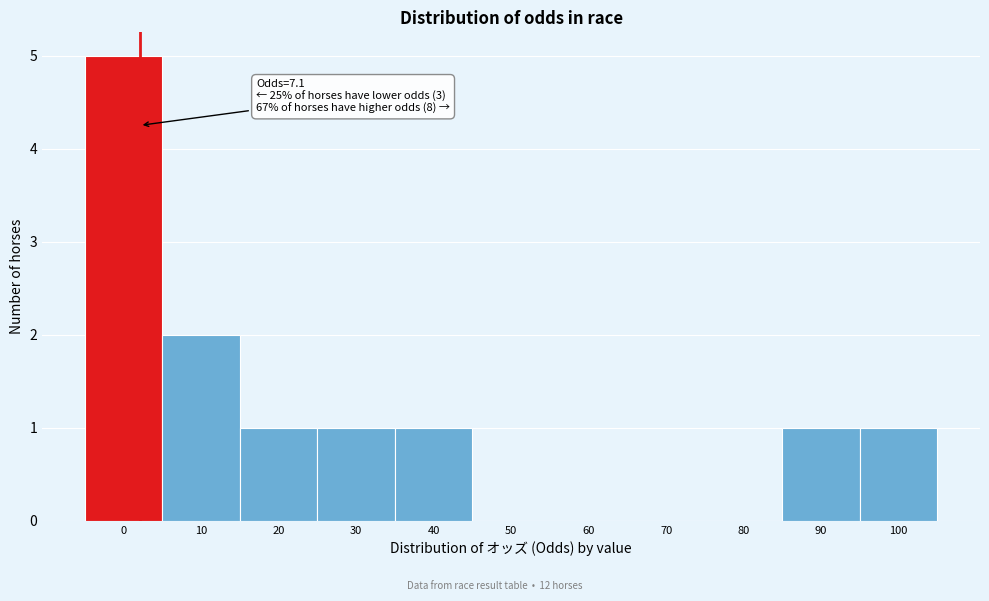

Reading left to right, list all the values displayed in this chart.

0=5	10=2	20=1	30=1	40=1	50=0	60=0	70=0	80=0	90=1	100=1